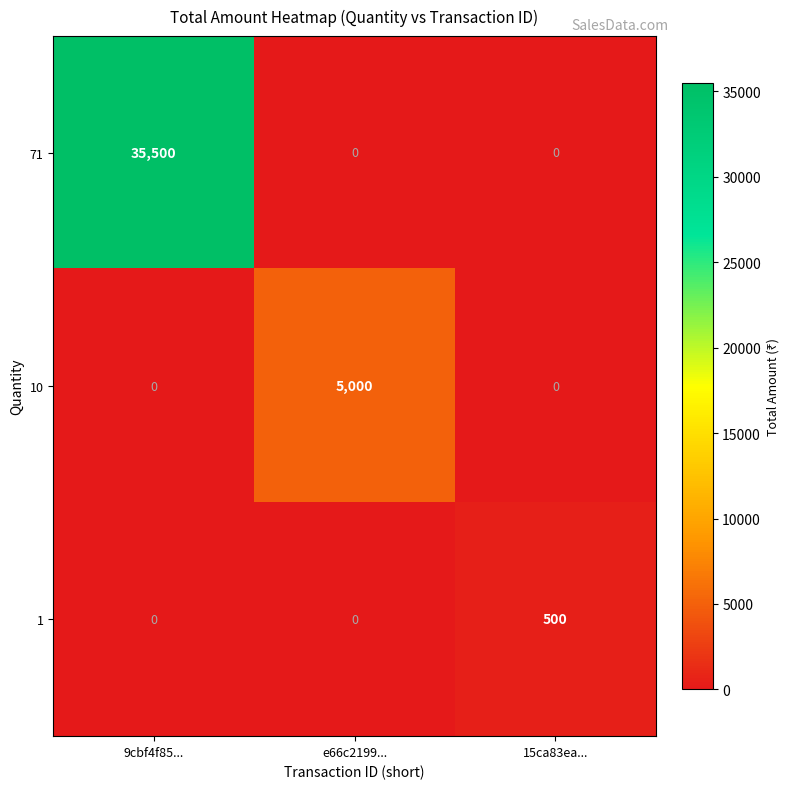

True or false: 71 has a value of -23517 at e66c2199....

False